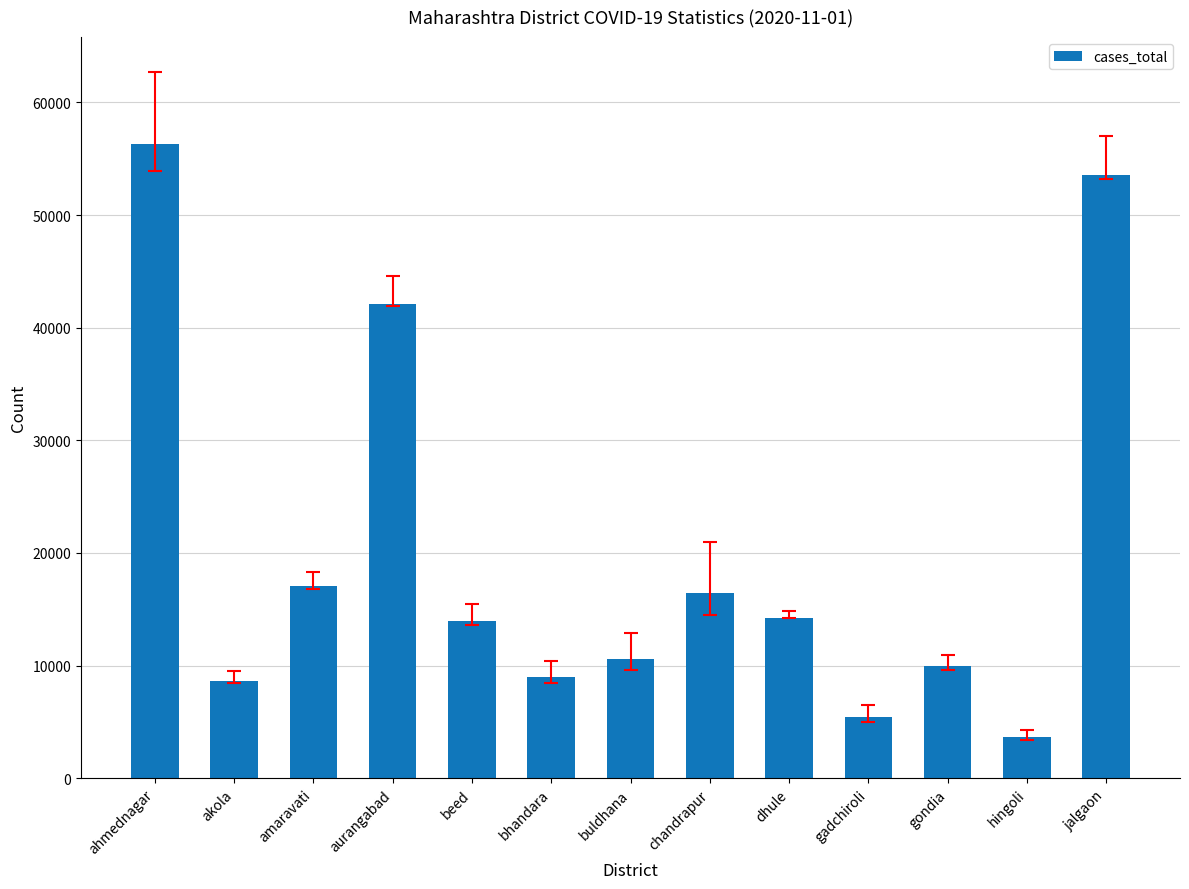

What is the label of the 12th bar from the left?

hingoli